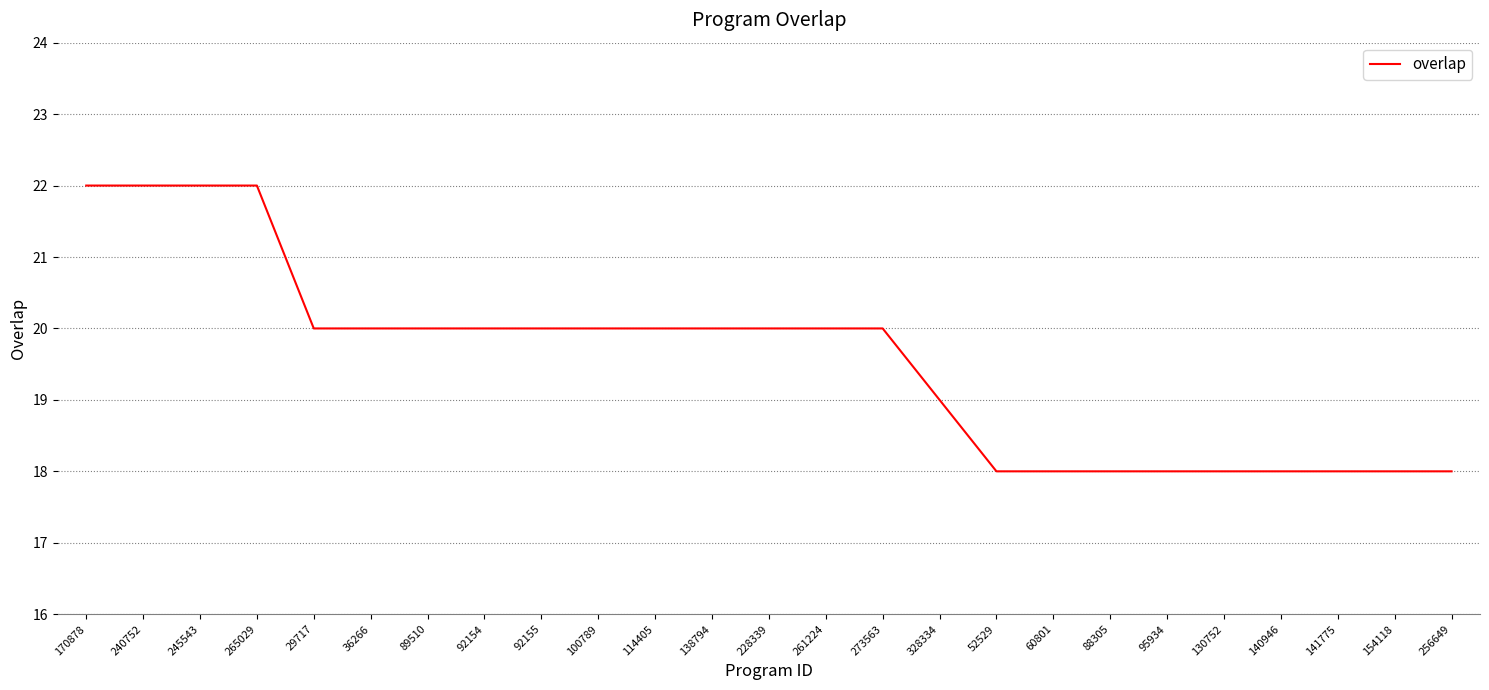

How many series are shown in this chart?

1